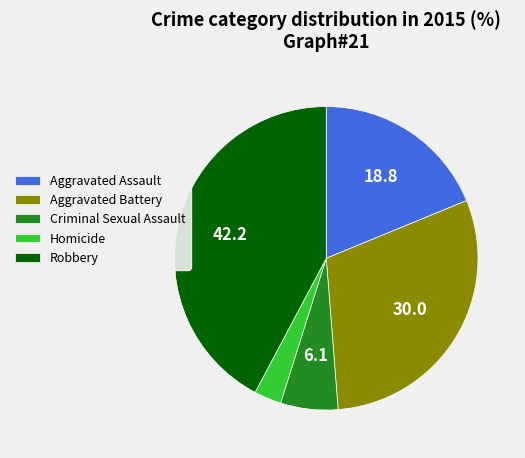

What is the smallest slice in the pie chart?

Homicide